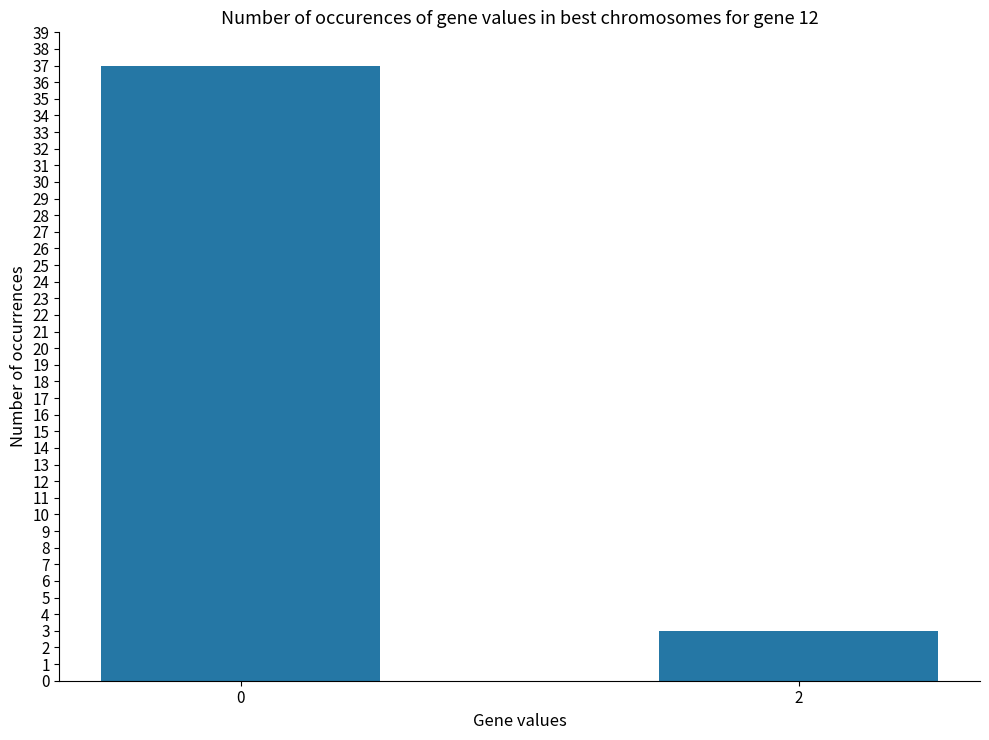

How many series are shown in this chart?

1